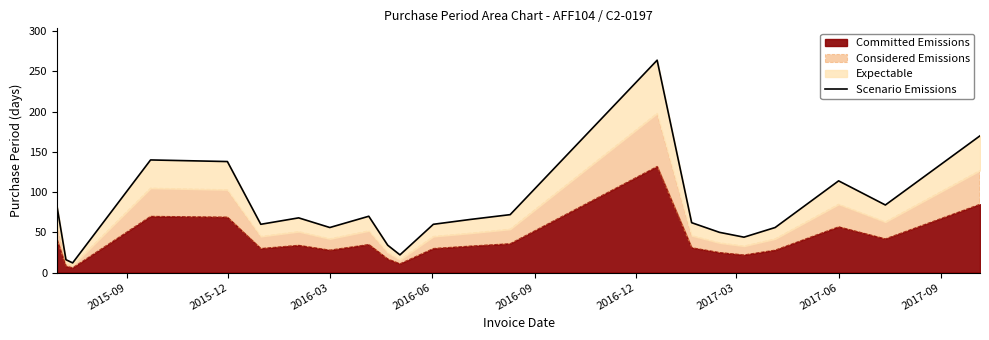

True or false: the data has more than 2 interior local peaks.

True